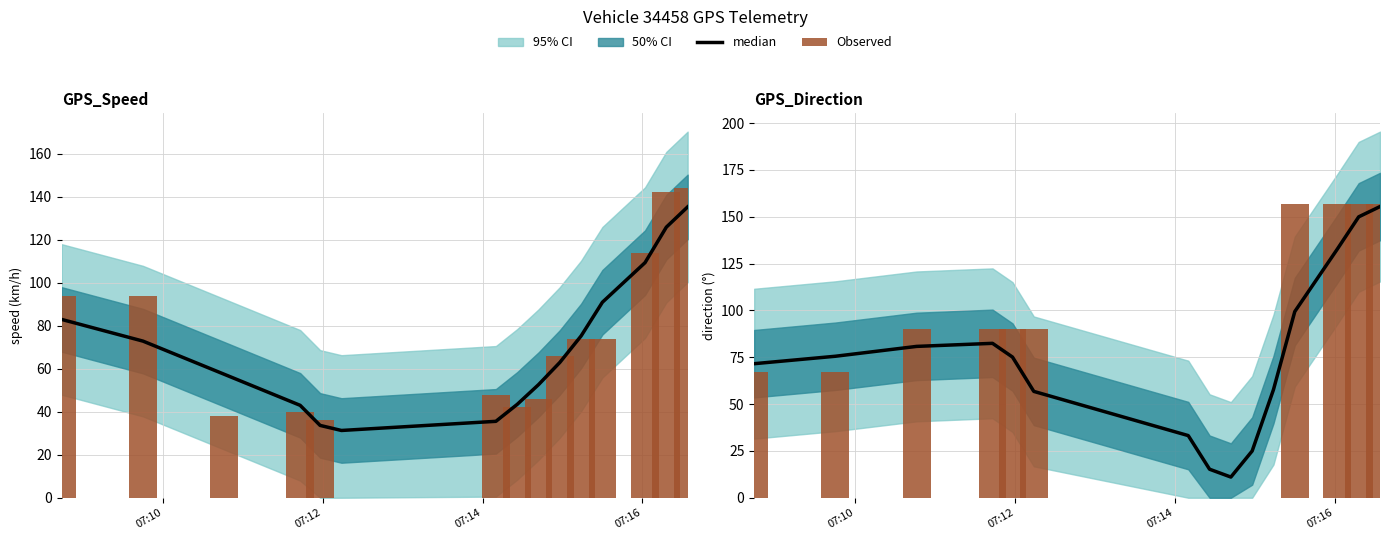

What is the greatest value displayed?

157.0